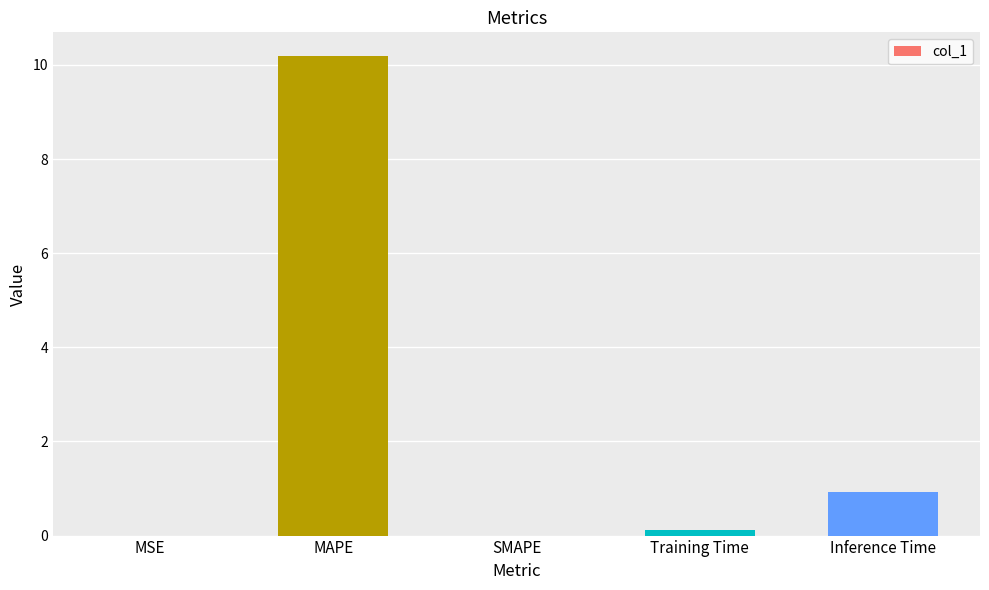

What is the sum of all values?

11.2